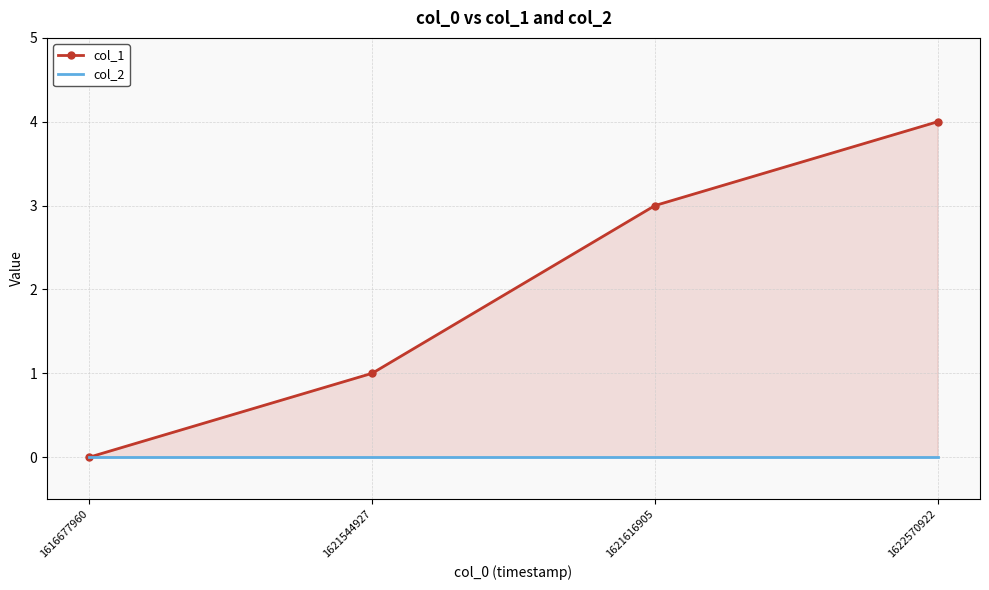

Which series has the largest range (max minus min)?

col_1